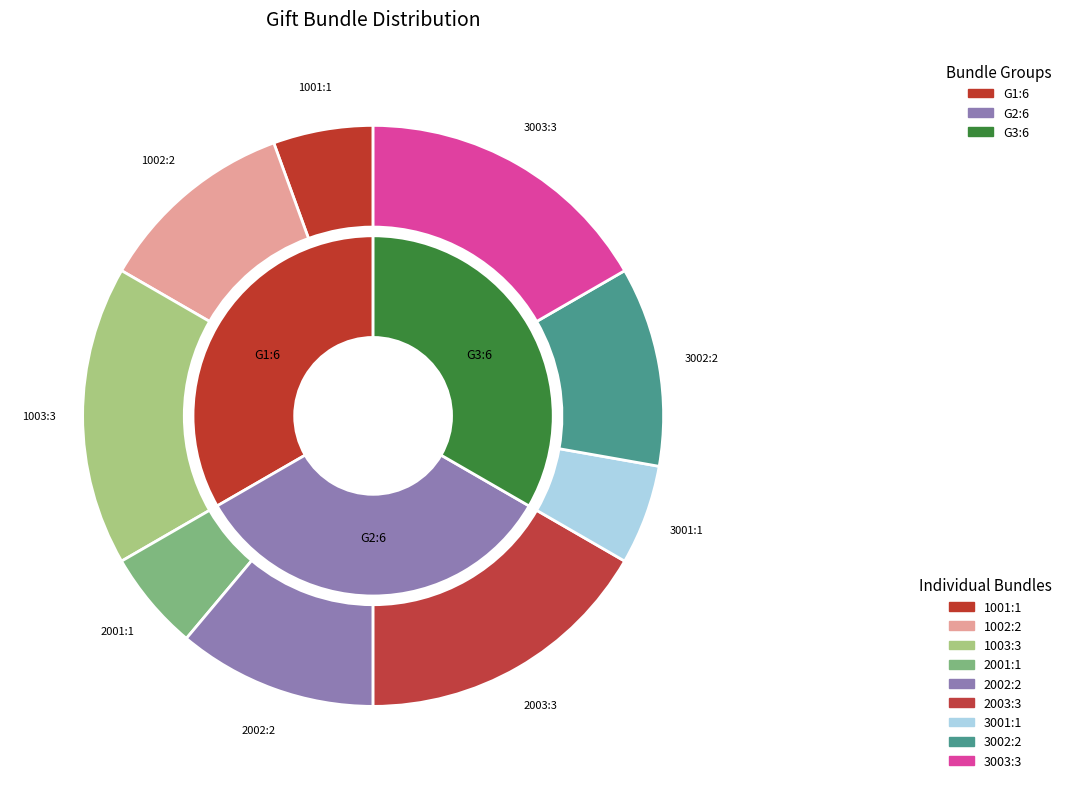

Which has a higher value, 2001 or 3001?

2001